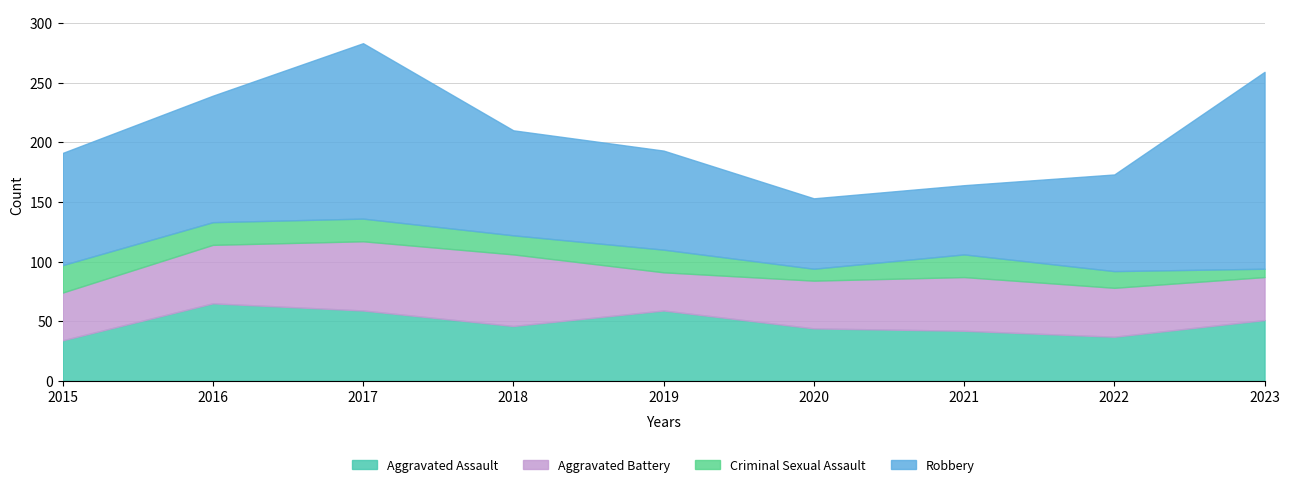

List the labels in order of Robbery value, smallest first.

2021, 2020, 2022, 2019, 2018, 2015, 2016, 2017, 2023